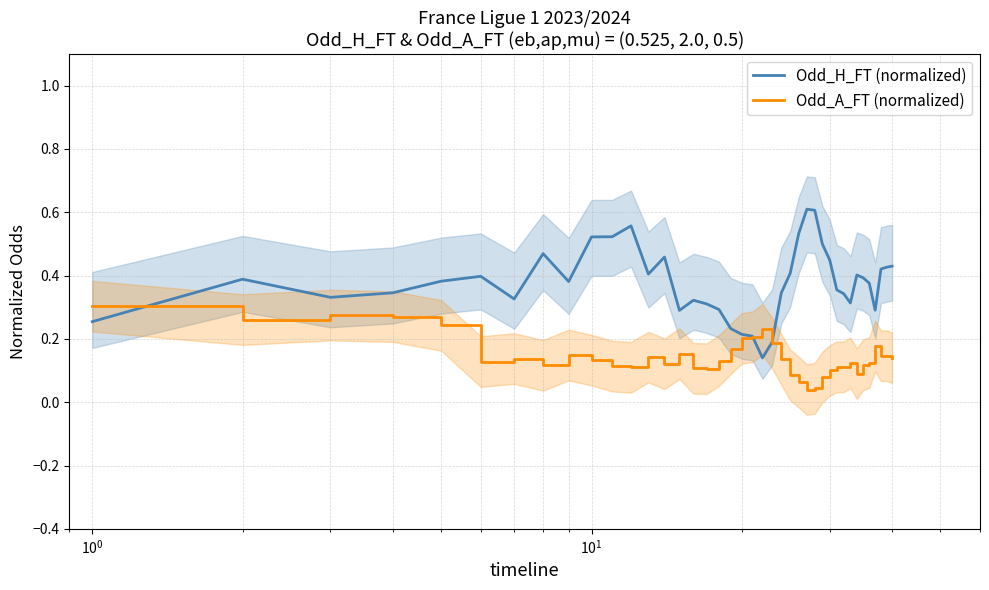

How many lines are shown in the chart?

2